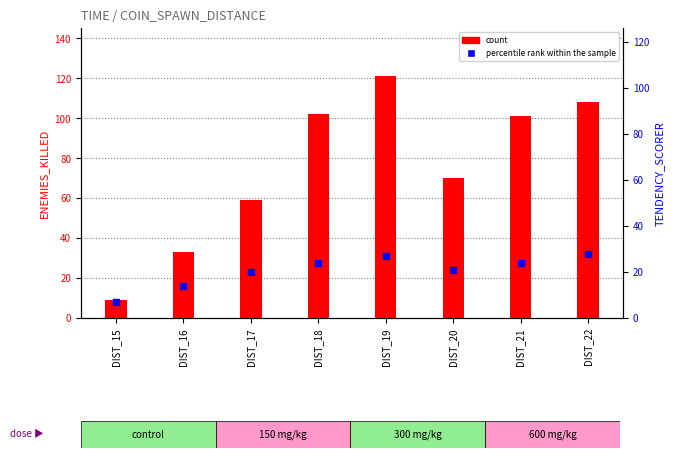

What are all the series names shown in the legend?

count, percentile rank within the sample